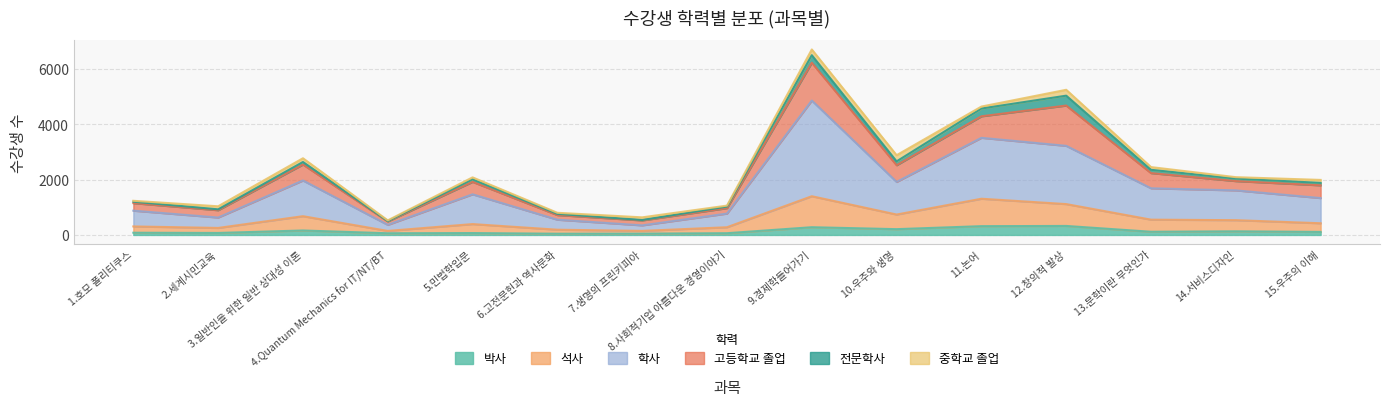

What is the smallest value displayed?

44